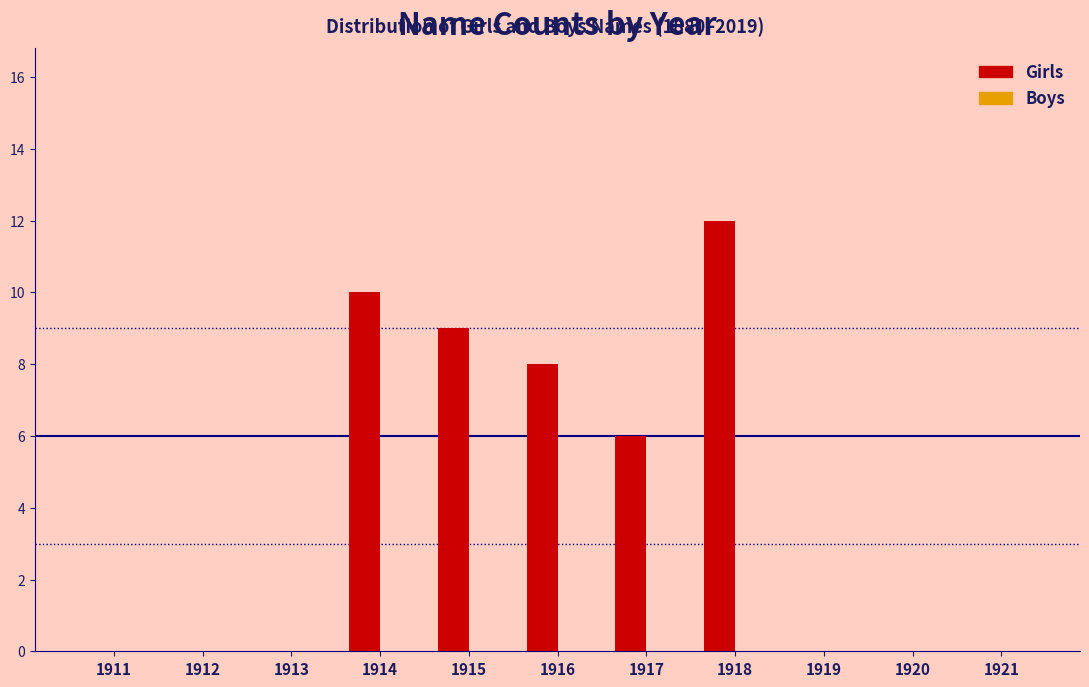

Reading right to left, what are all the values shown in this chart?

1921=0	1920=0	1919=0	1918=12	1917=6	1916=8	1915=9	1914=10	1913=0	1912=0	1911=0